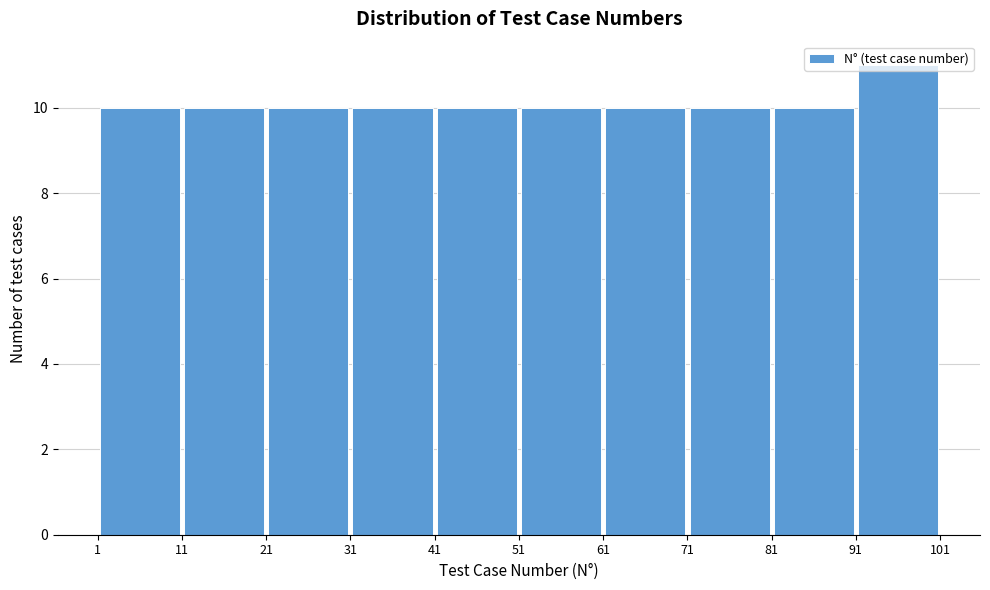

Reading left to right, list every bar in this chart as the range it spans on the x-axis followed by its height. The values are not printed on the chart, so give them approximately, as read against the axis.

1 to 11: 10
11 to 21: 10
21 to 31: 10
31 to 41: 10
41 to 51: 10
51 to 61: 10
61 to 71: 10
71 to 81: 10
81 to 91: 10
91 to 101: 11